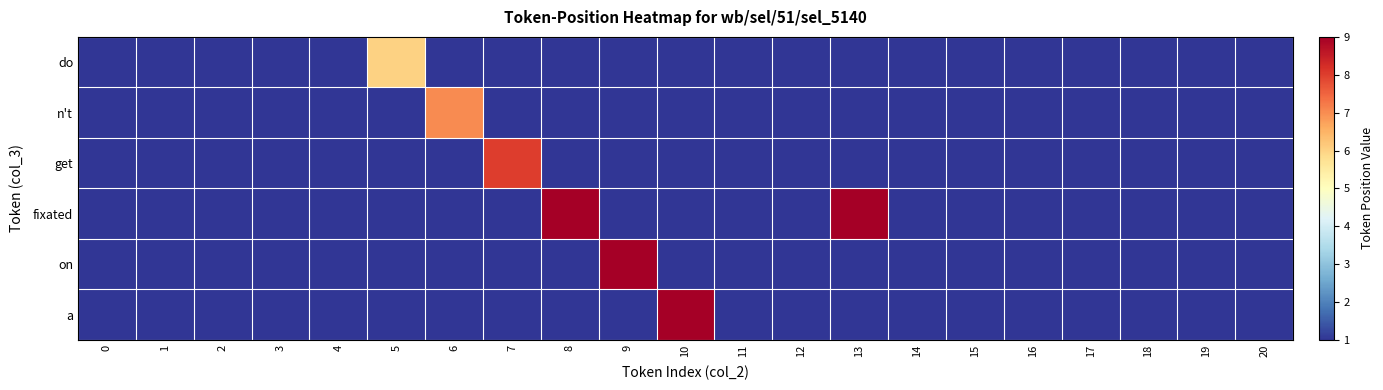

What is the minimum value shown in the chart?

1